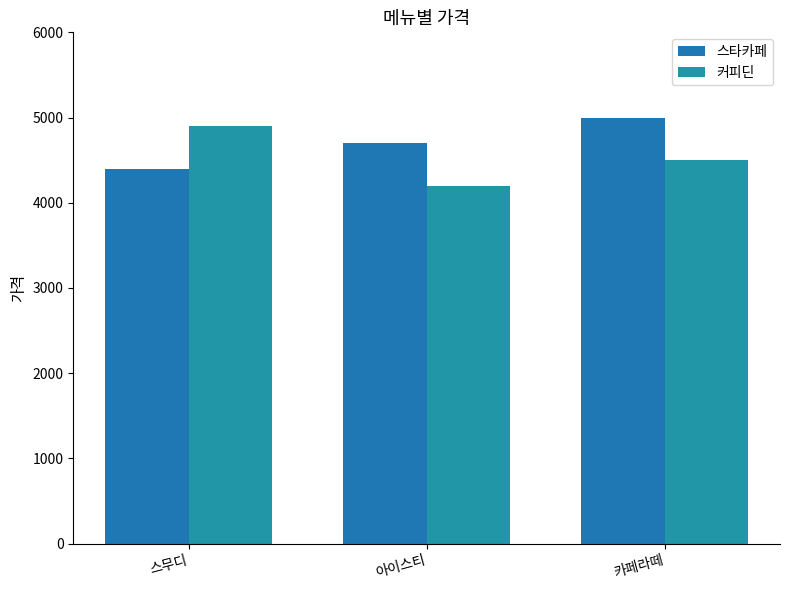

What is the difference between the 스타카페 values at 아이스티 and 스무디?

300